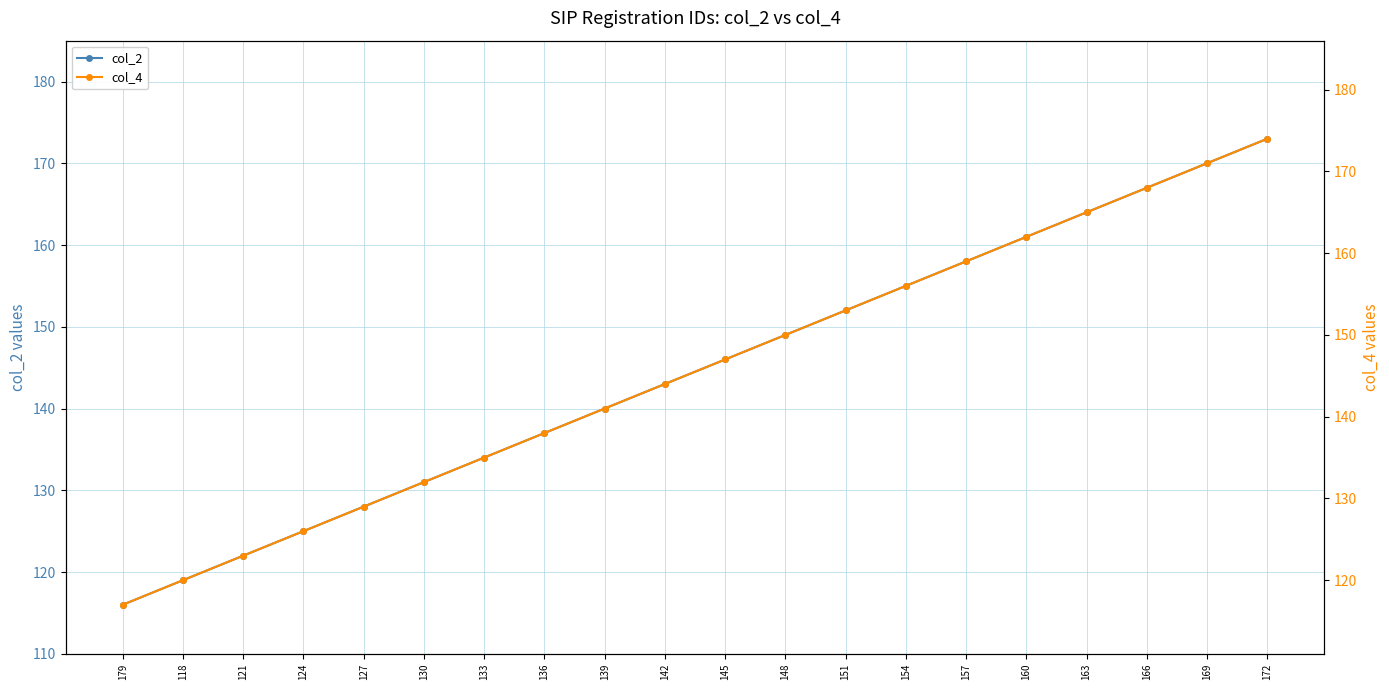

List the series in order of their overall mean, lowest first.

col_2, col_4